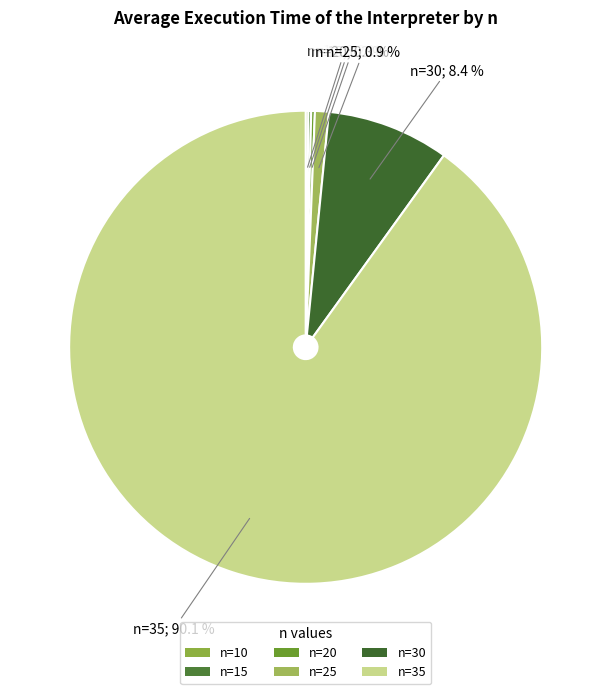

Which category accounts for the majority?

n=35